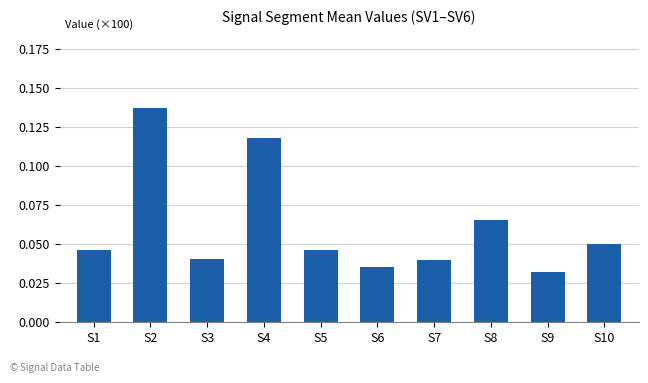

What is the sum of all values?

0.6